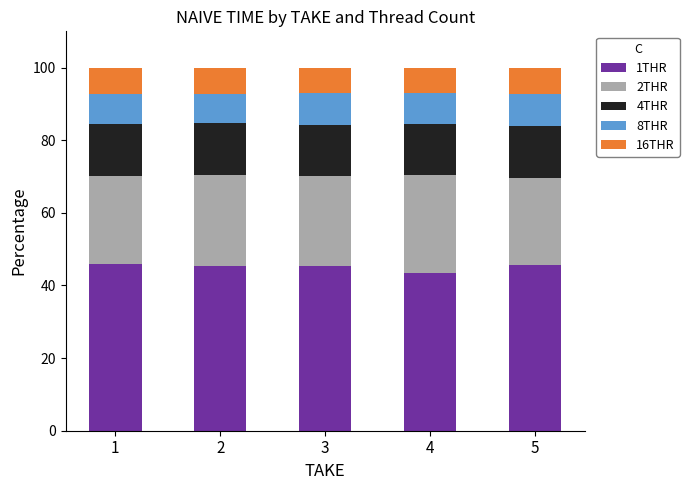

What is the minimum value for 1THR?

43.5